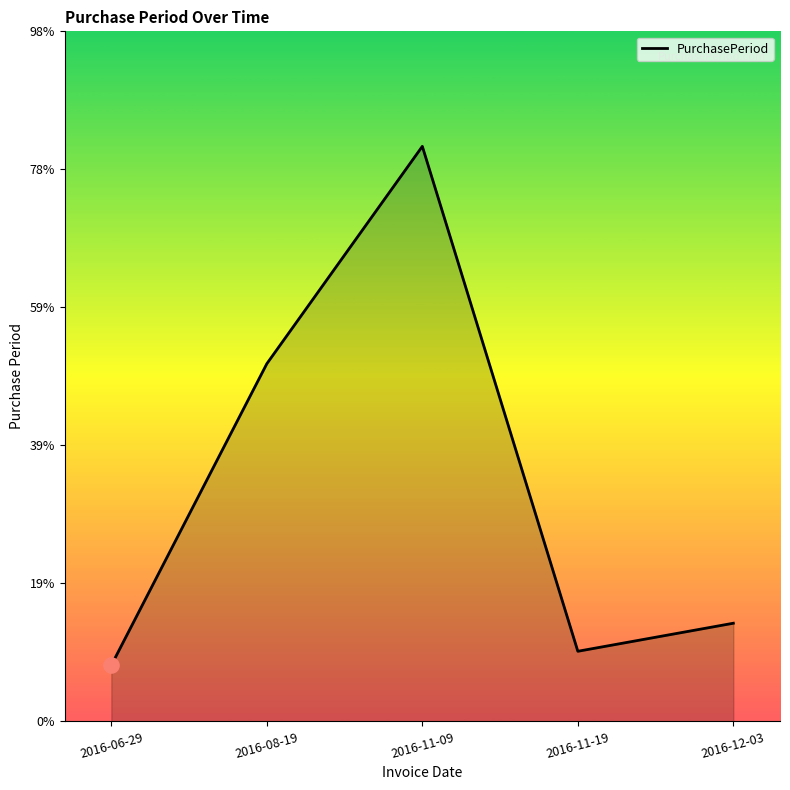

What is the change in value from 2016-11-09 to 2016-12-03?

-68